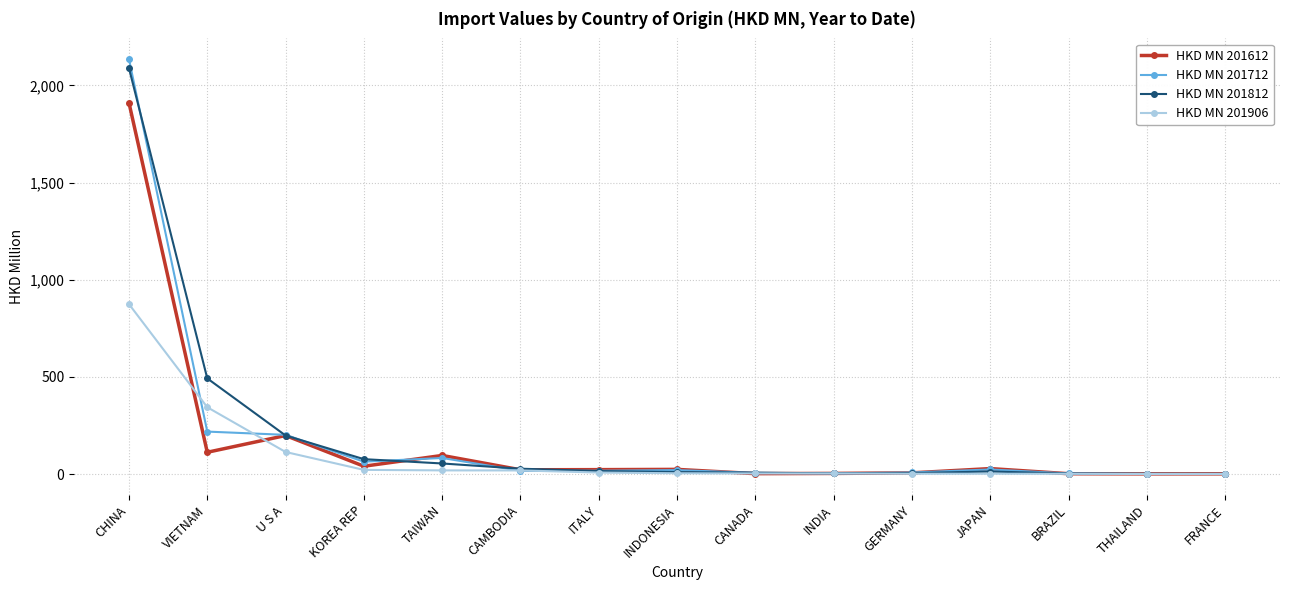

What is the highest value of the HKD MN 201712 series?

2134.5